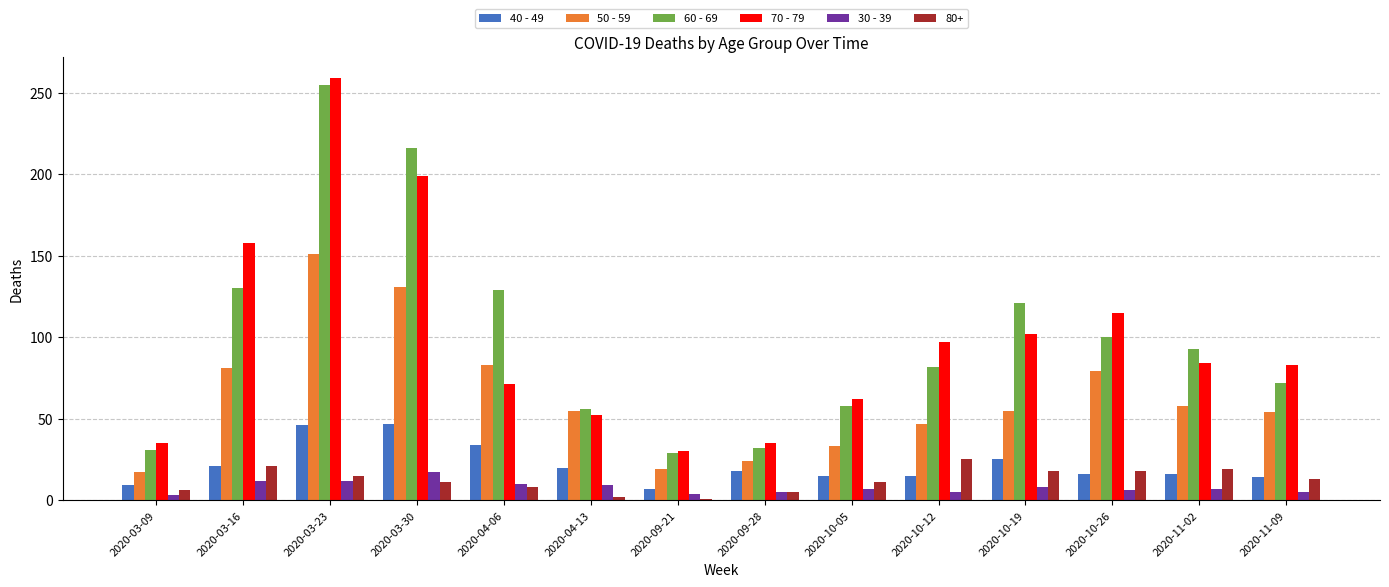

The value of 30 - 39 at 2020-03-09 is 3. True or false?

True